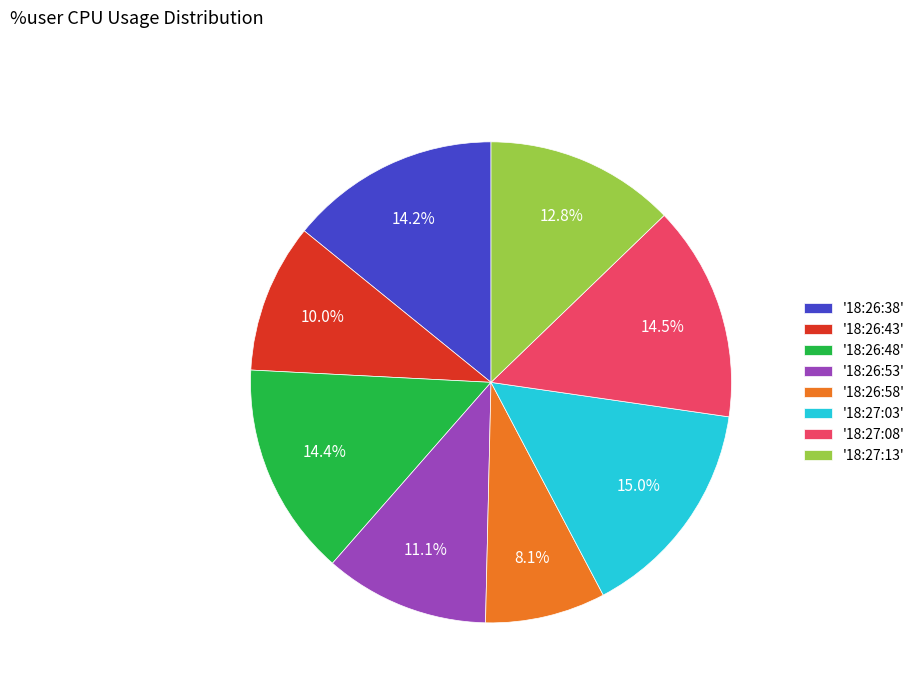

Does any single category account for the majority?

No